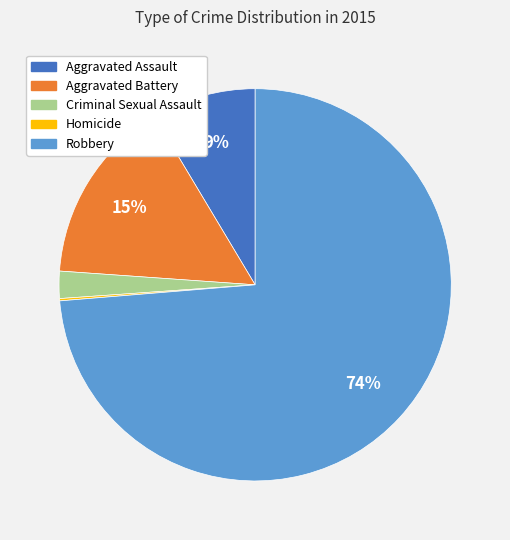

To the nearest percent, what is the difference between the largest and smallest slice percentages?

74%